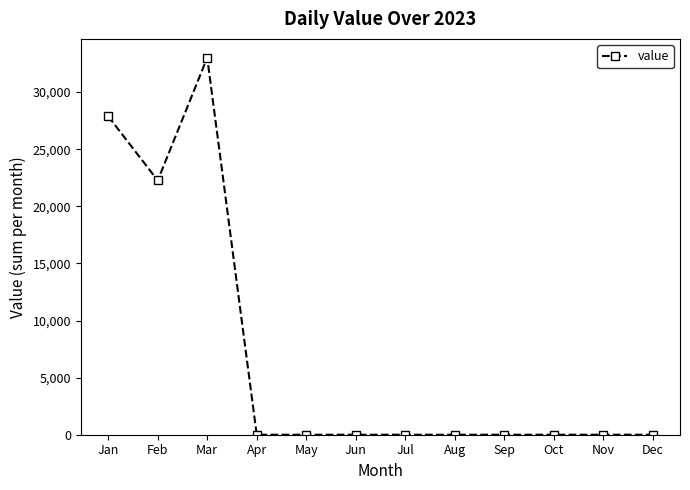

Reading left to right, list all the values displayed in this chart.

27881	22266	33010	0	0	0	0	0	0	0	0	0